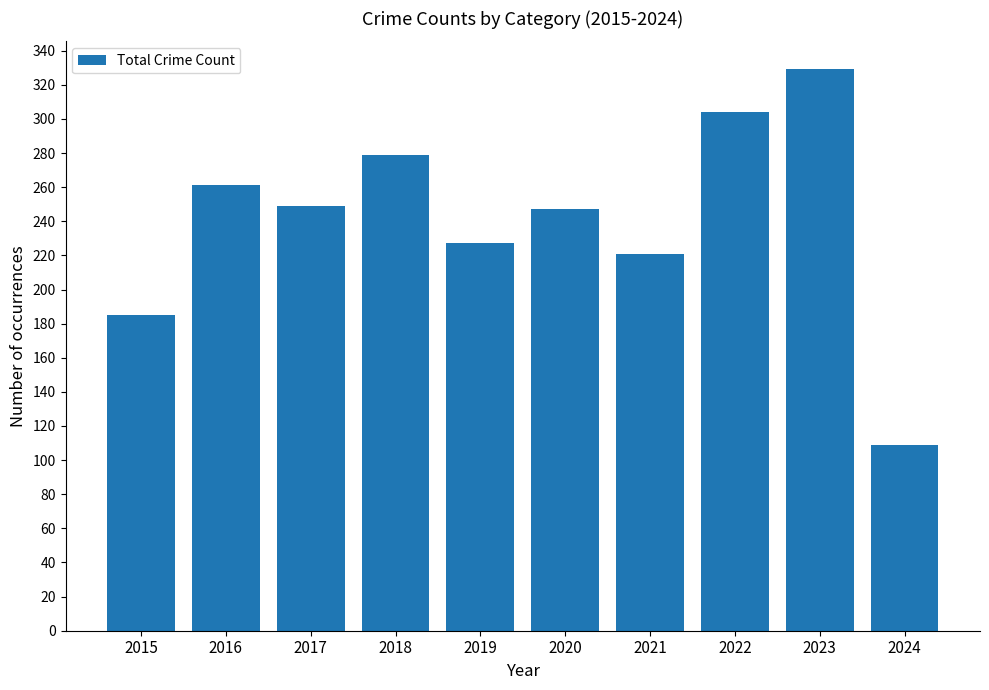

Which category has the lowest value across all series?

2024